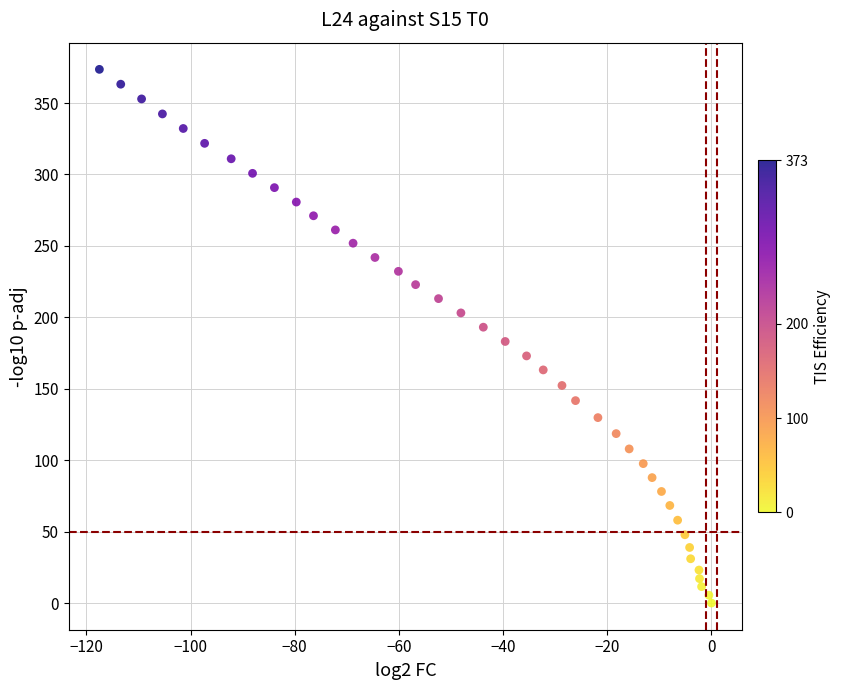

What is the range of X values (max minus min)?

117.5